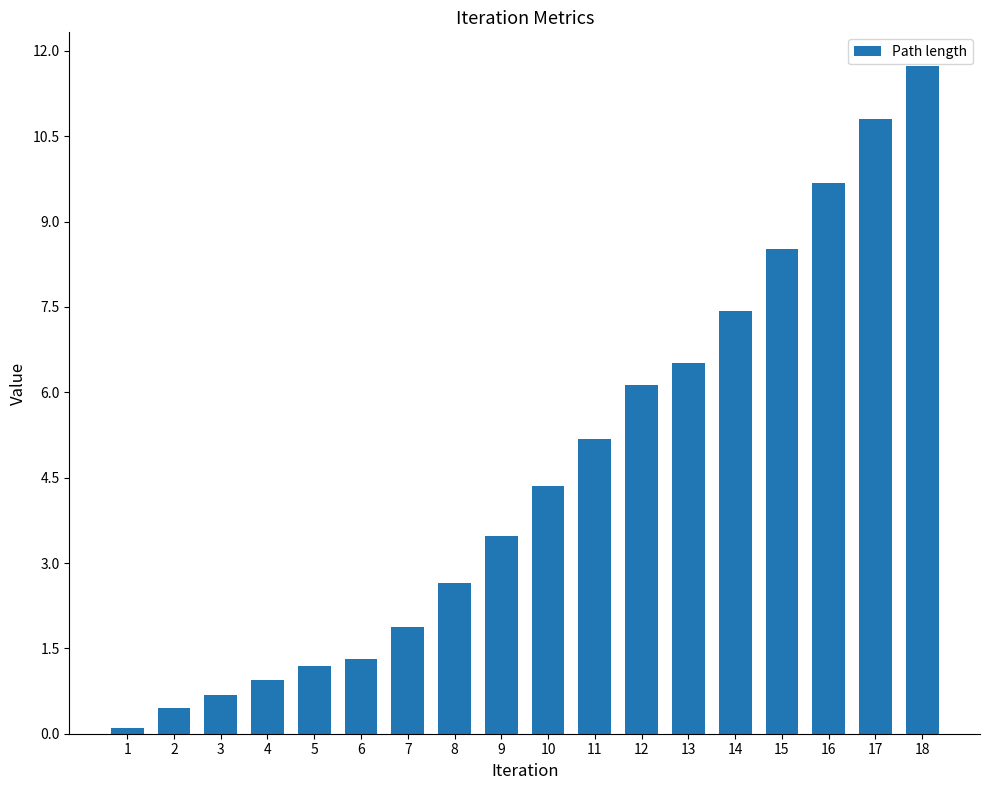

What is the value of the 1st bar from the left?

0.1